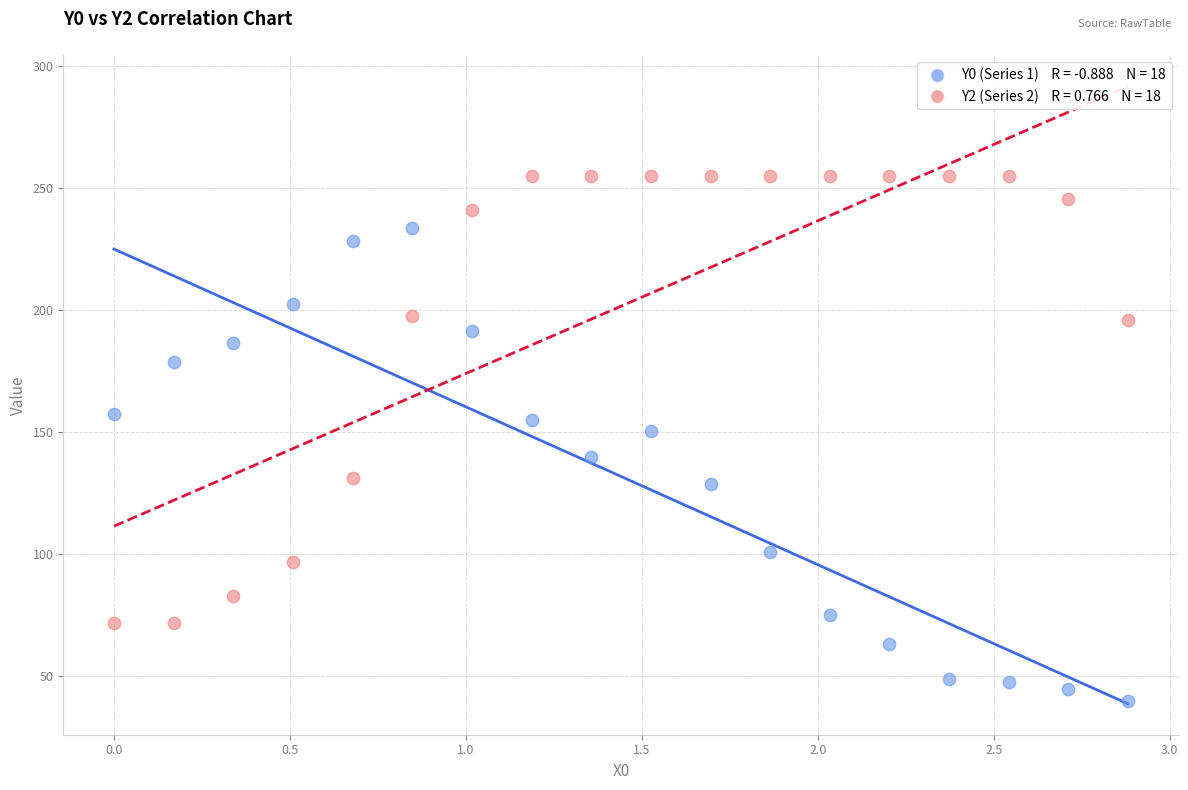

Across all data points, what is the range of Y values (max minus min)?

215.0